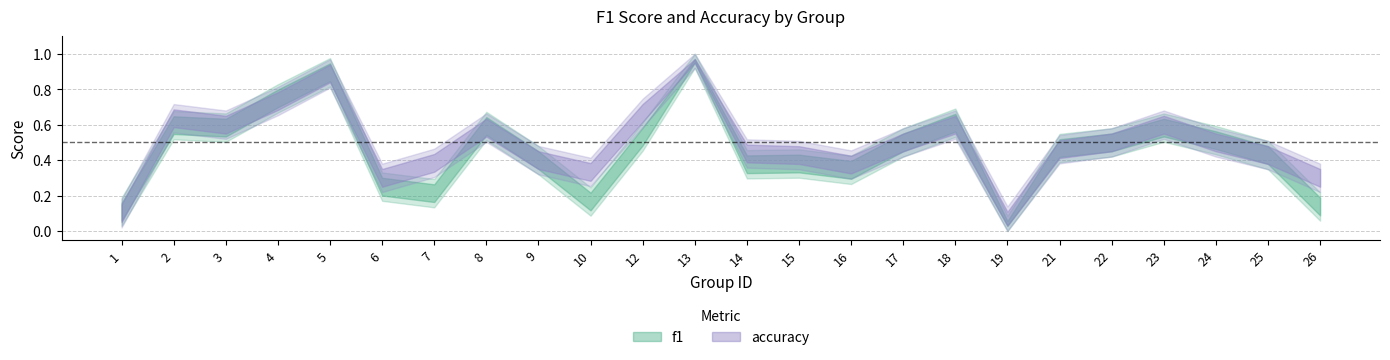

List the series in order of their peak value, lowest first.

f1, accuracy